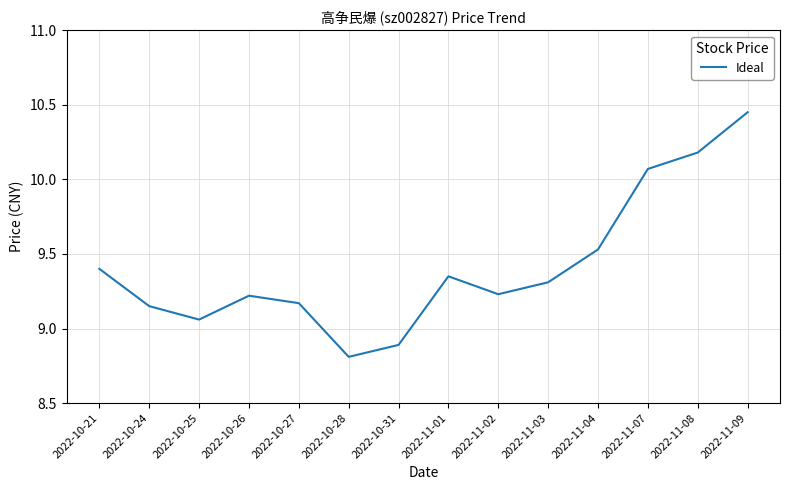

What is the ratio of the value at 2022-10-21 to the value at 2022-11-09?

0.9